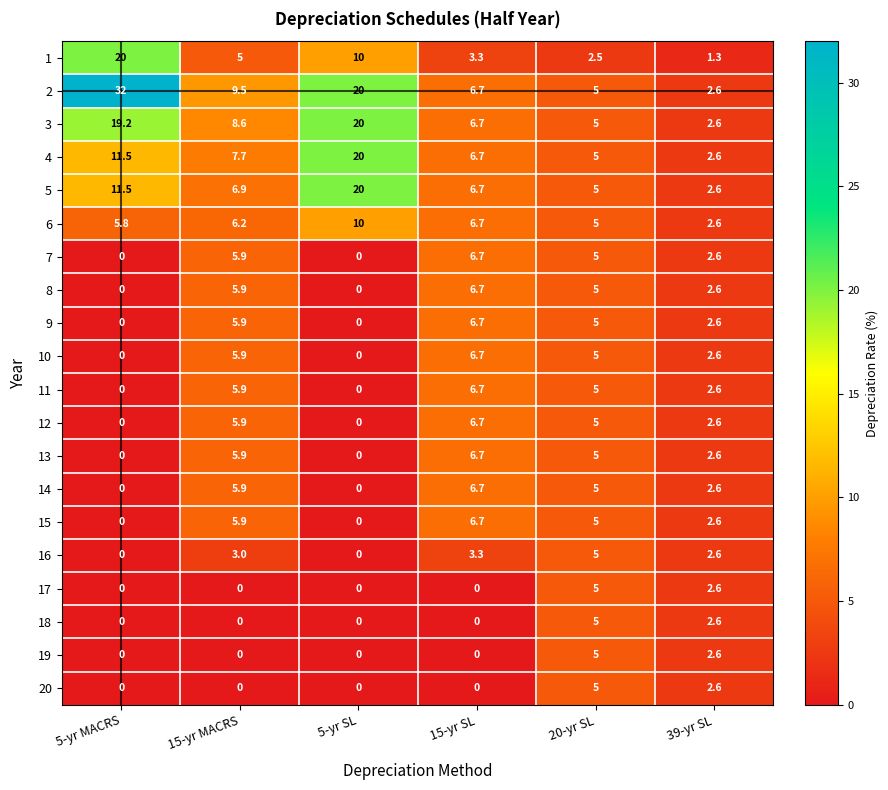

How many values in the 7 series are below 5?

3